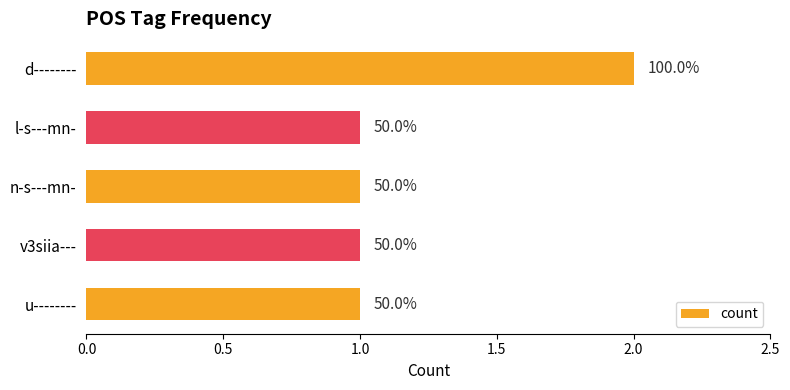

How many bars are there in total?

5